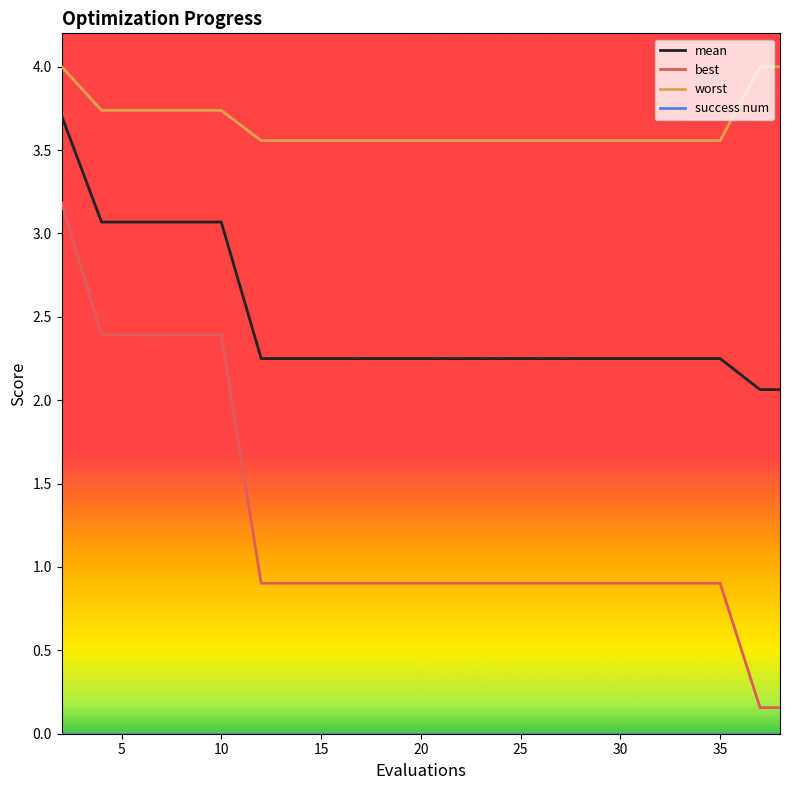

True or false: worst and best cross at least once.

False